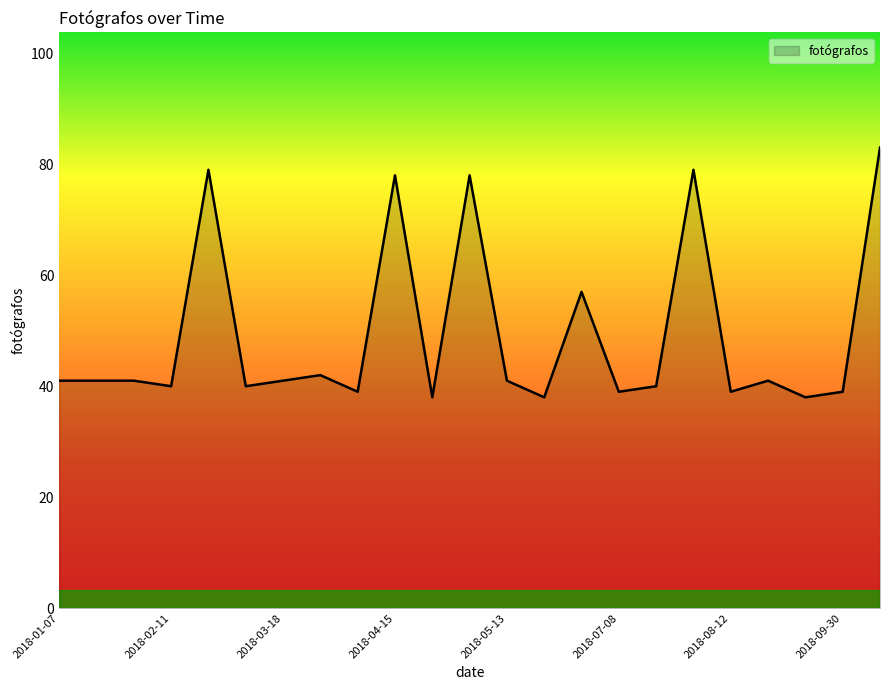

What is the minimum value shown in the chart?

38